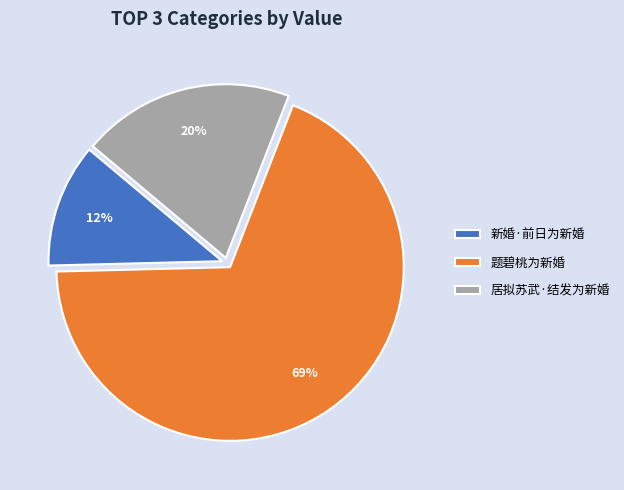

True or false: 居拟苏武·结发为新婚 accounts for 20% of the total.

True